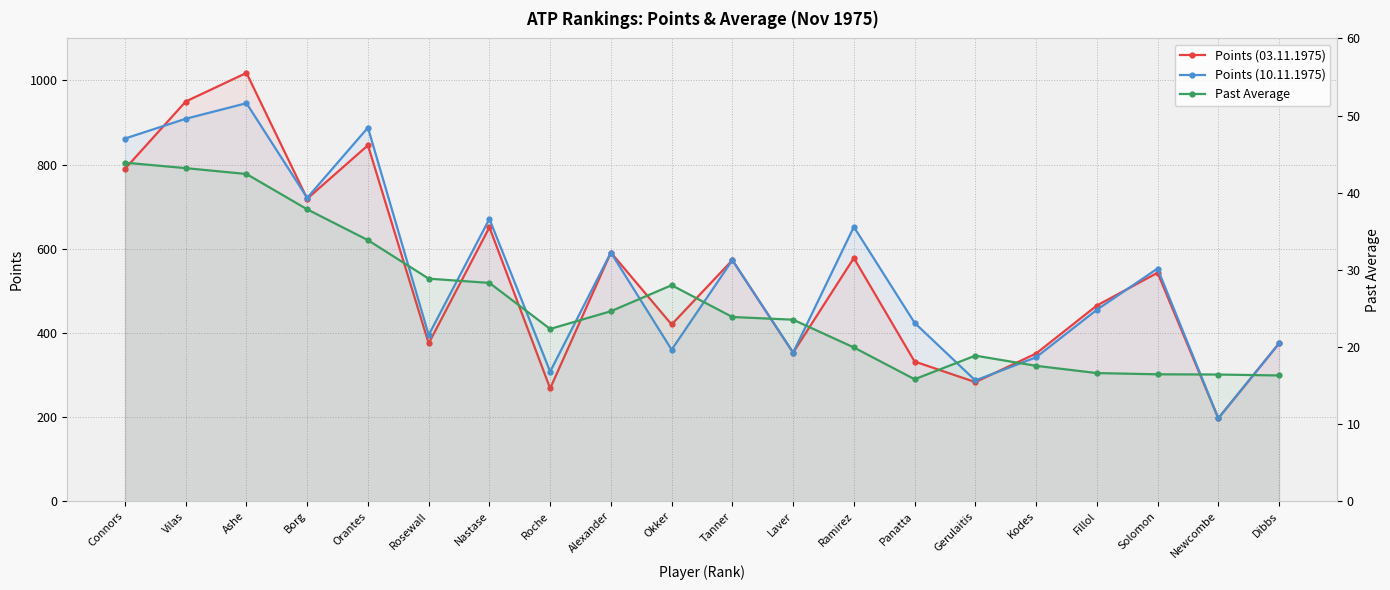

List the labels in order of Past Average value, smallest first.

Panatta, Dibbs, Newcombe, Solomon, Fillol, Kodes, Gerulaitis, Ramirez, Roche, Laver, Tanner, Alexander, Okker, Nastase, Rosewall, Orantes, Borg, Ashe, Vilas, Connors